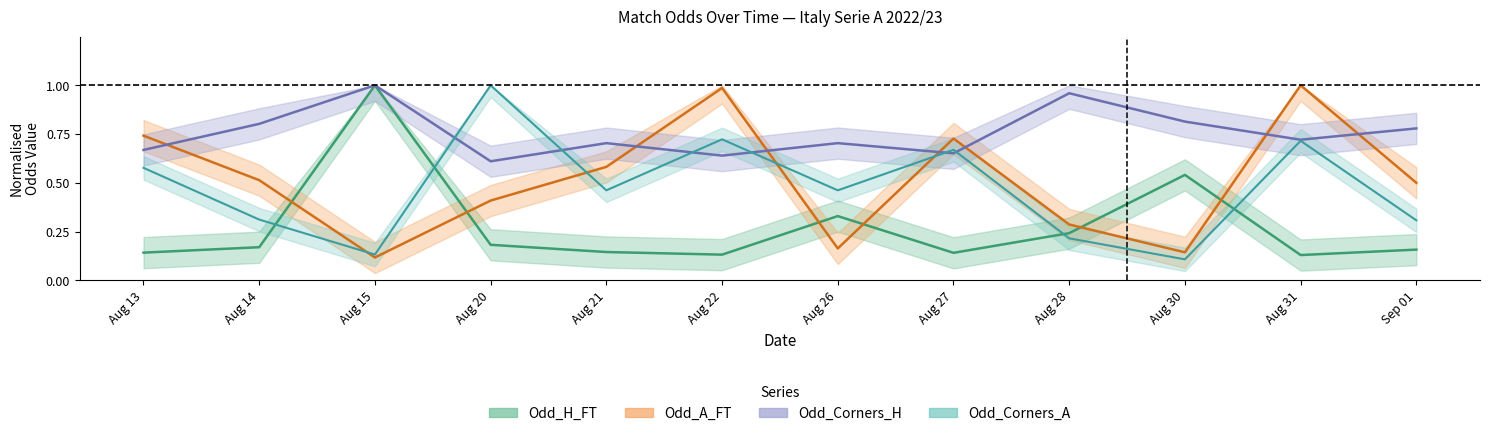

Which has a higher value, Aug 30 or Aug 21?

Aug 30